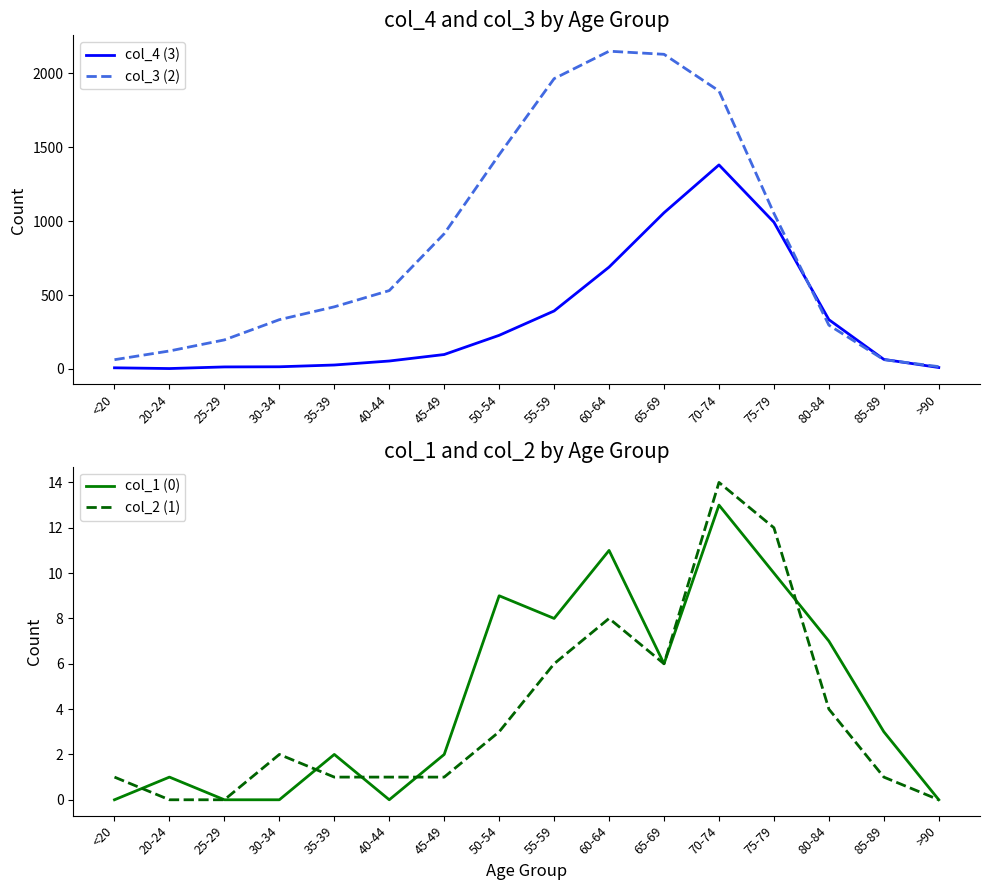

True or false: col_3 (2) has more than 1 points higher than both neighbors.

False